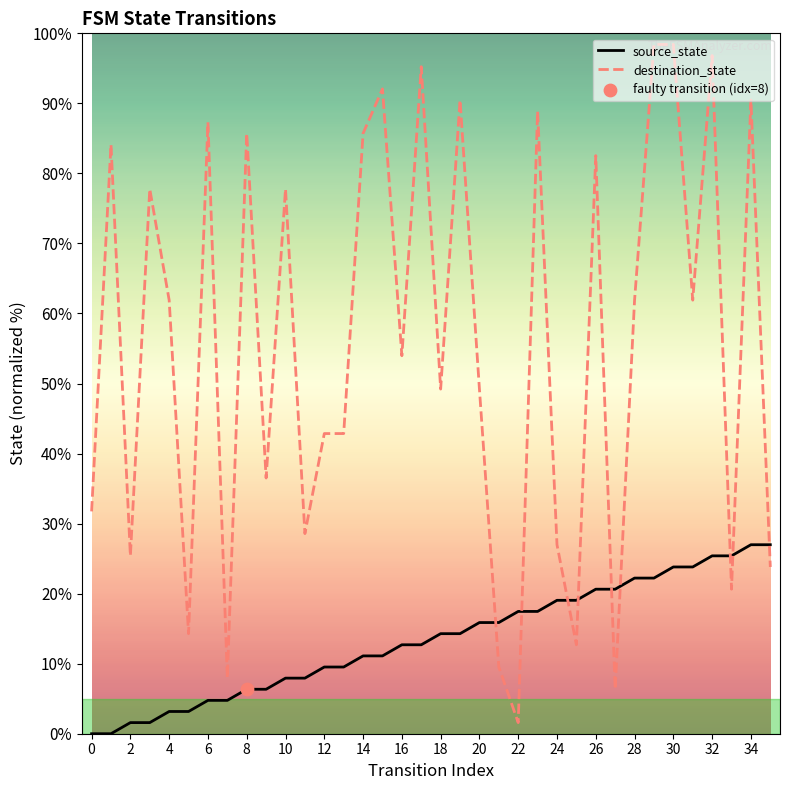

Which series has the largest total across all categories?

destination_state